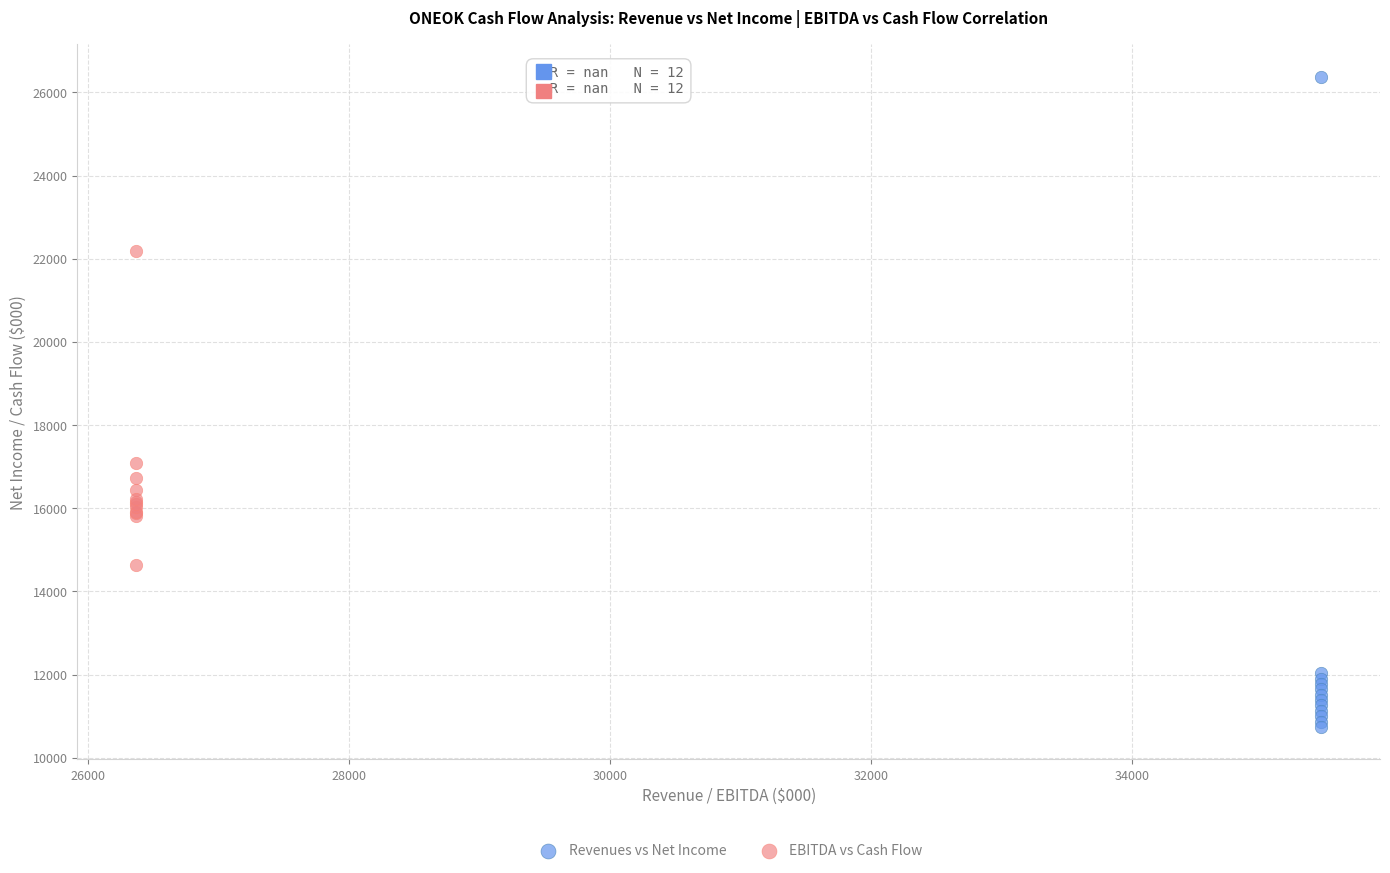

Which series has the widest spread of Y values?

Revenues vs Net Income